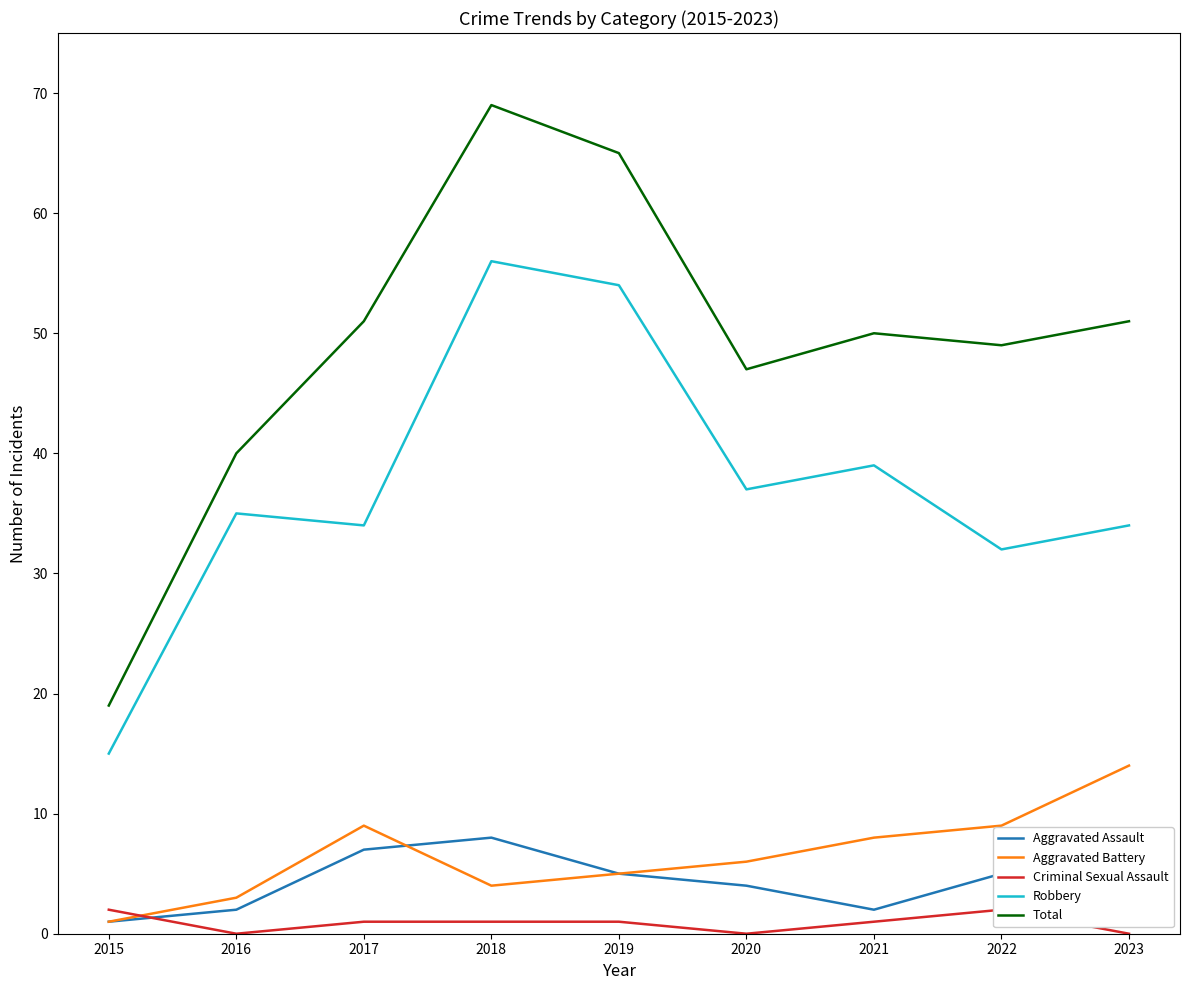

True or false: Total and Criminal Sexual Assault cross at least once.

False